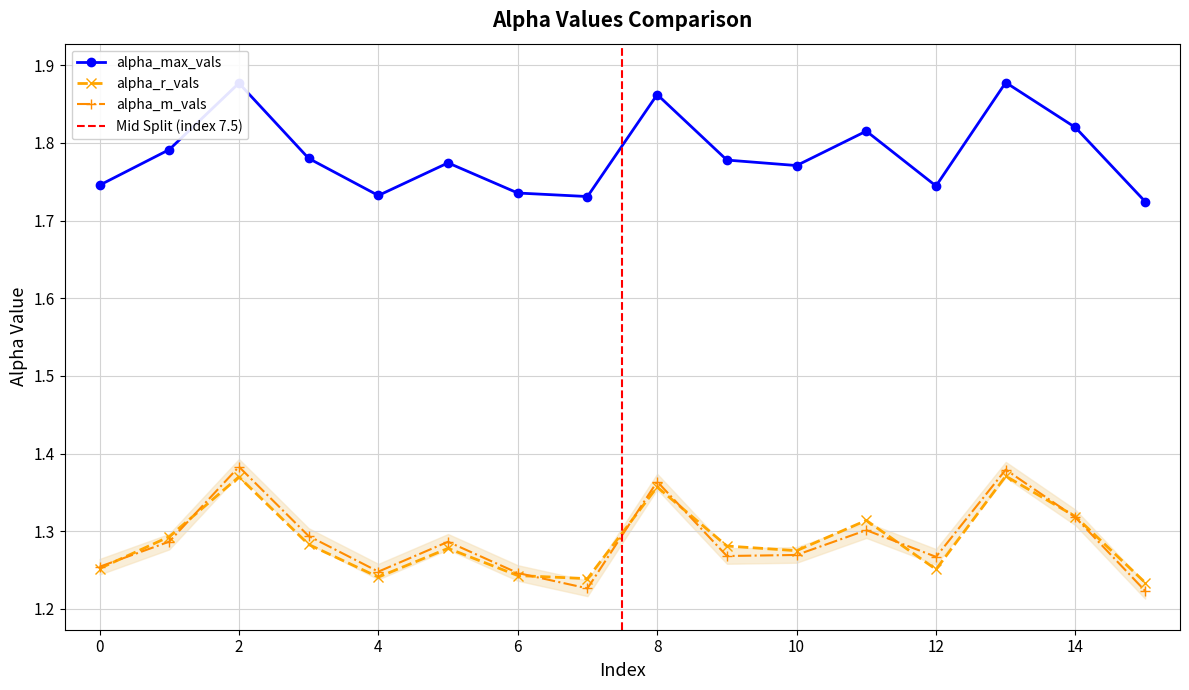

Reading left to right, what are all the values shown in this chart?

alpha_max_vals: 1.7	1.8	1.9	1.8	1.7	1.8	1.7	1.7	1.9	1.8	1.8	1.8	1.7	1.9	1.8	1.7
alpha_r_vals: 1.3	1.3	1.4	1.3	1.2	1.3	1.2	1.2	1.4	1.3	1.3	1.3	1.3	1.4	1.3	1.2
alpha_m_vals: 1.3	1.3	1.4	1.3	1.2	1.3	1.2	1.2	1.4	1.3	1.3	1.3	1.3	1.4	1.3	1.2